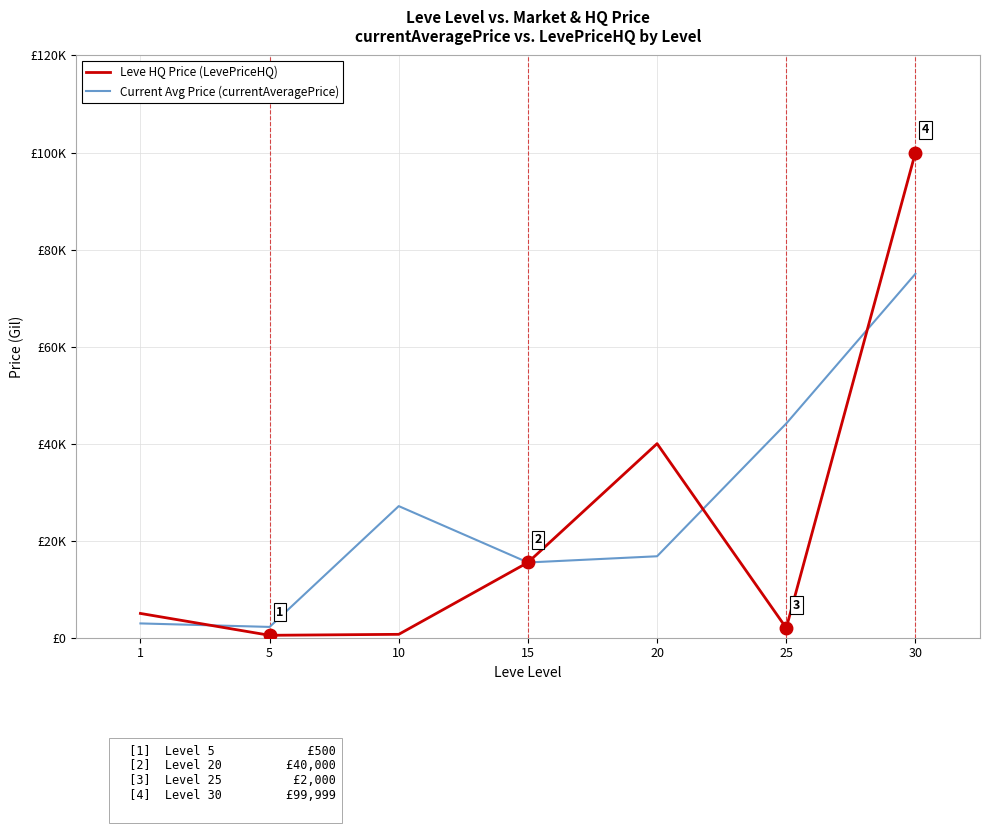

At how many categories does at least one series exceed 94468?

1